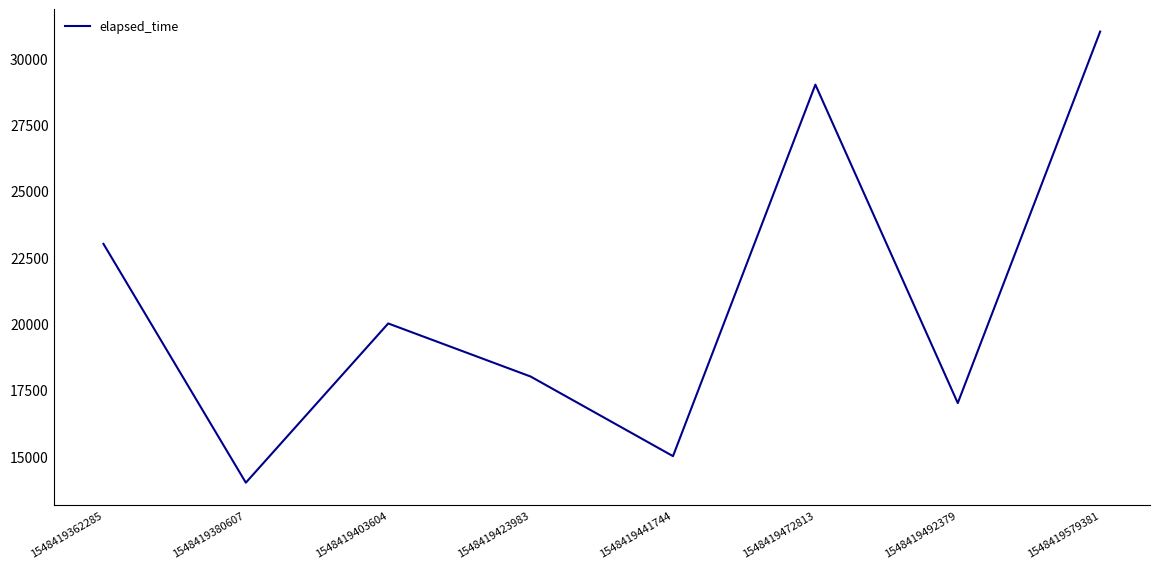

Where is the first local maximum?

1548419403604